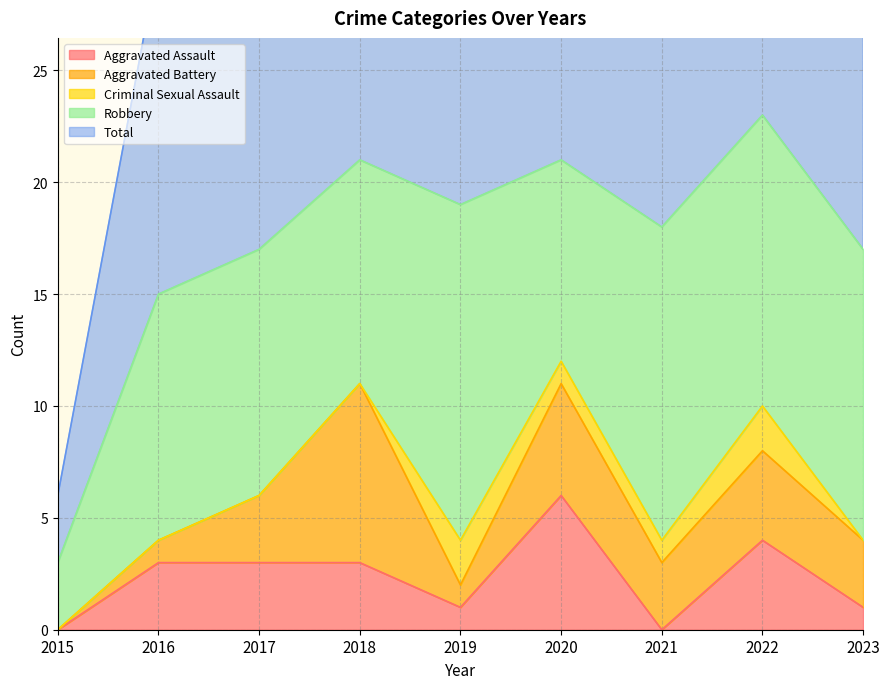

Between 2020 and 2022, which is larger?

2020